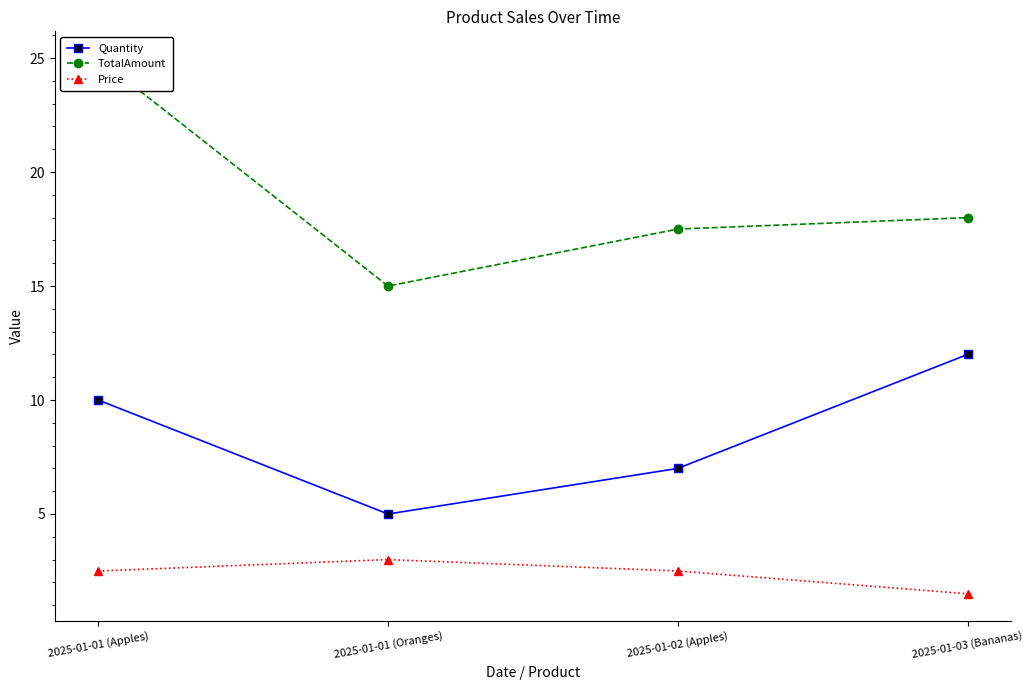

Is it true that TotalAmount equals 18.0 at 2025-01-03 (Bananas)?

True